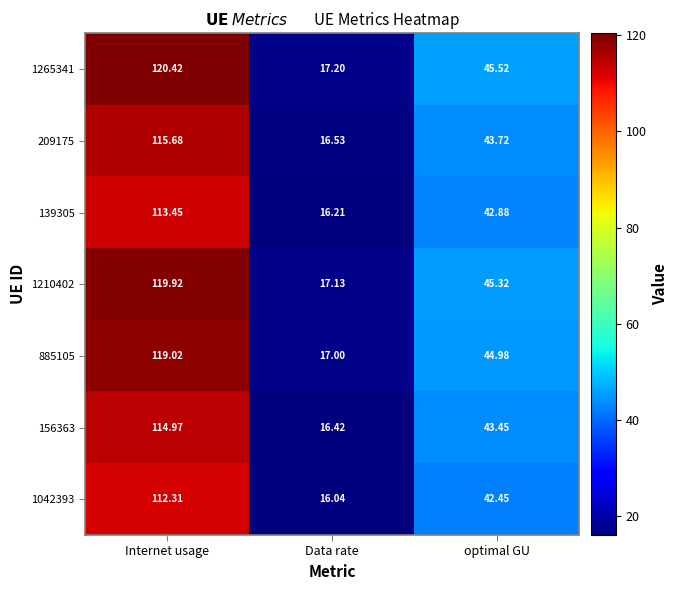

Which category has the lowest value across all series?

Data rate